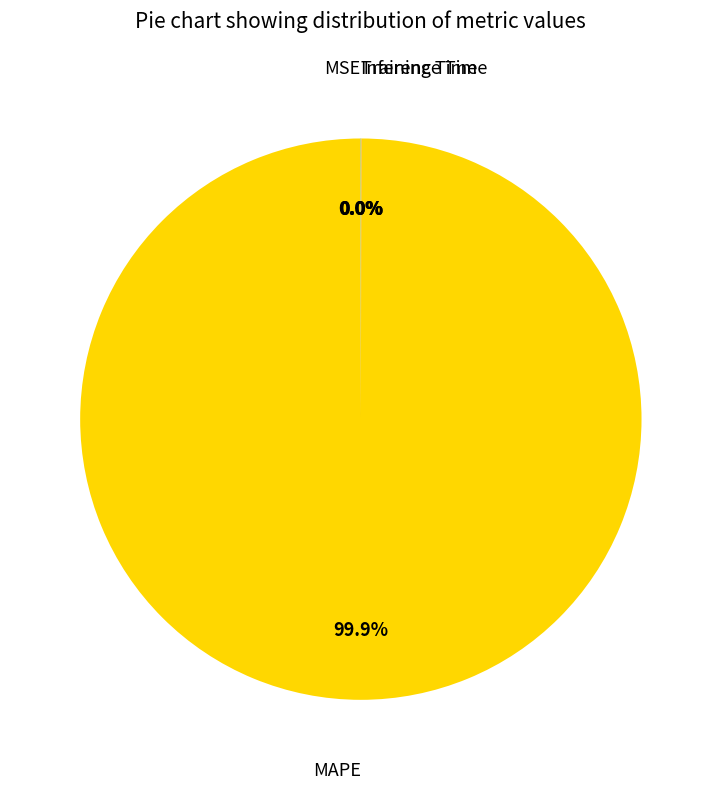

Is there a majority slice in this chart?

Yes